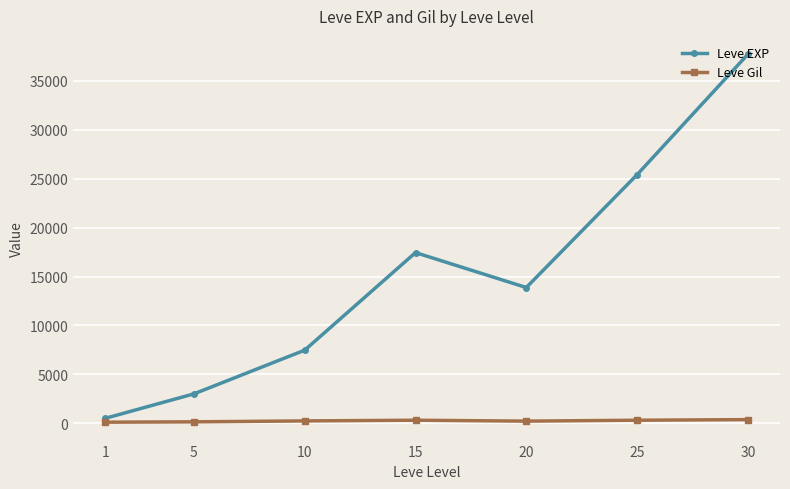

What is the total value across all series at 25?

25722.7